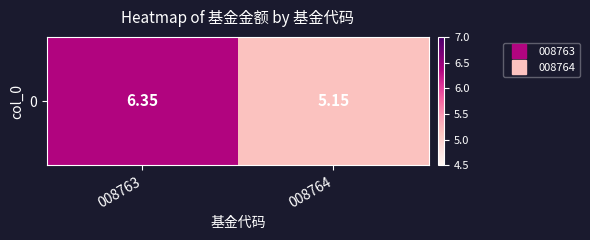

How many values are between 5 and 6?

1